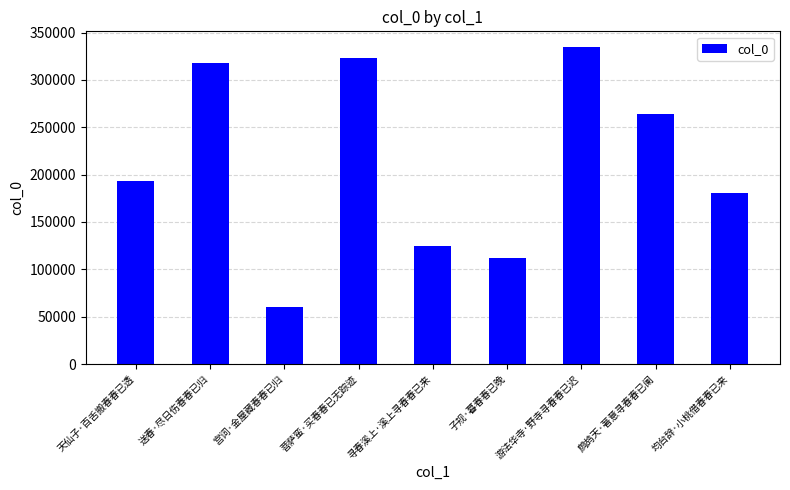

List the labels in order of value, smallest first.

宫词·金屋藏春春已归, 子规·暮春春已晚, 寻春溪上·溪上寻春春已来, 均台辞·小桃借春春已来, 天仙子·百舌搬春春已透, 鹧鸪天·著意寻春春已阑, 送春·尽日伤春春已归, 菩萨蛮·买春春已无踪迹, 游法华寺·野寺寻春春已迟